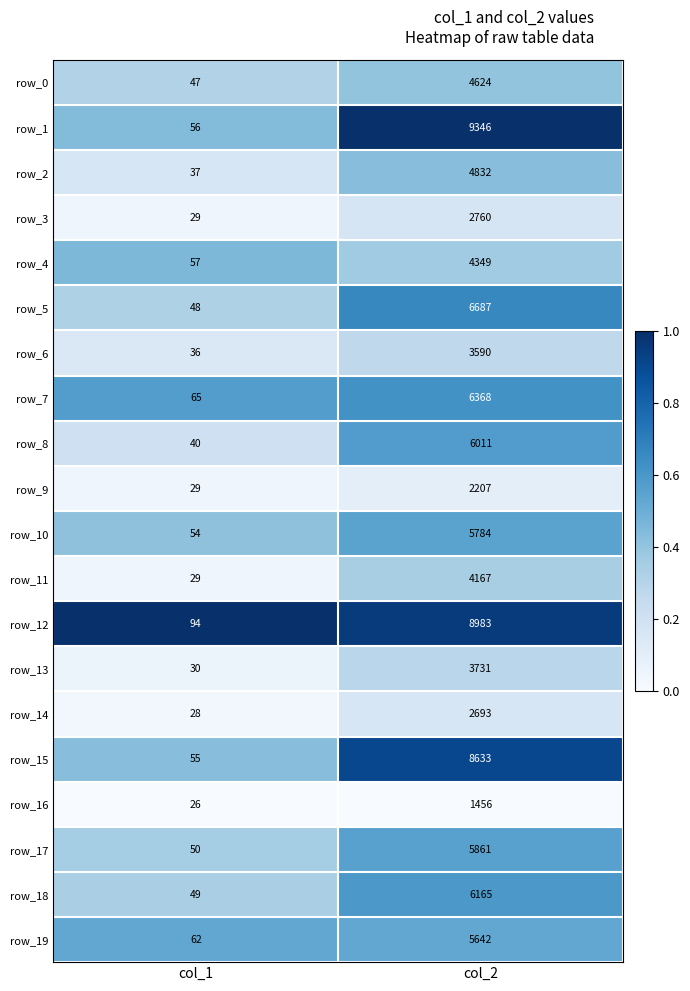

Is the value of row_0 at col_2 greater than the value of row_19 at col_1?

Yes